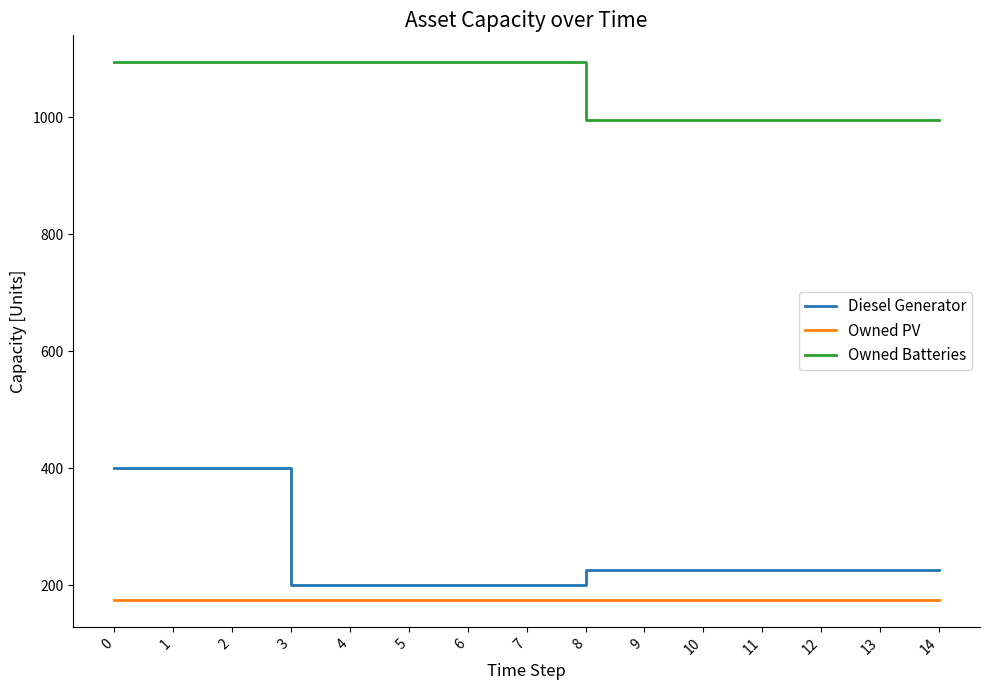

What is the difference between the maximum and minimum values in the Diesel Generator series?

200